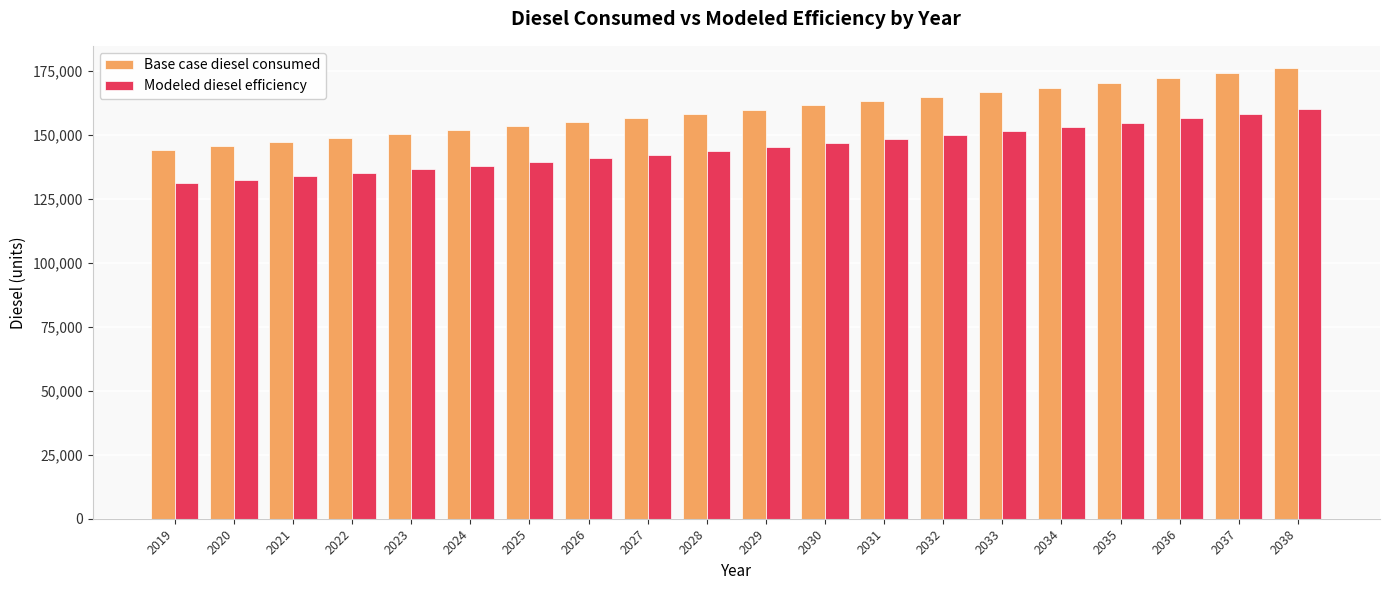

What is the value of the Modeled diesel efficiency bar at the 17th from the left?

154871.0